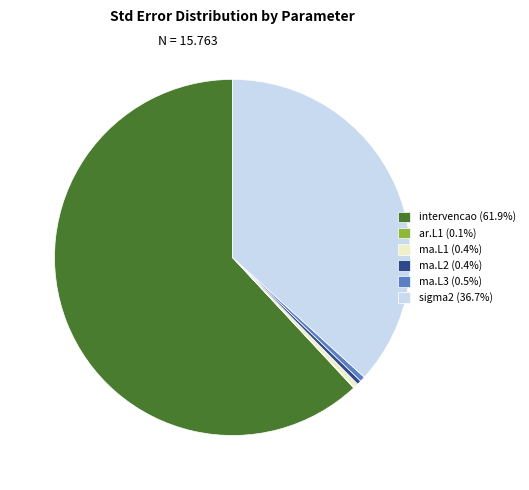

Combined, do ma.L1 (0.4%) and intervencao (61.9%) account for over 50%?

Yes